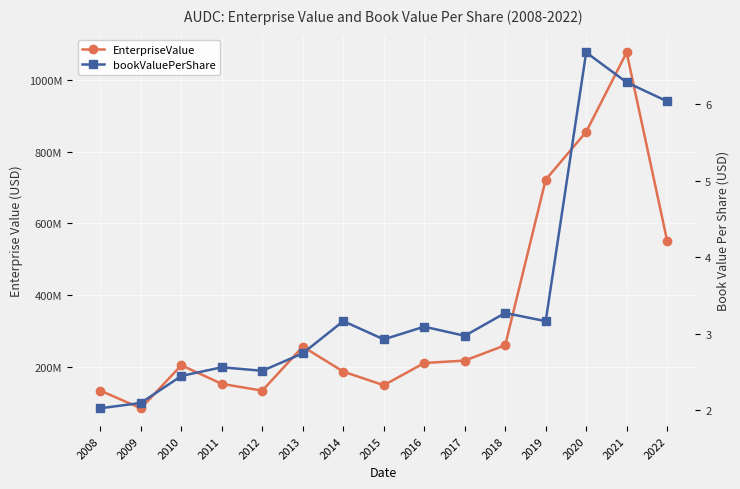

Rank the categories by bookValuePerShare value from highest to lowest.

2020, 2021, 2022, 2018, 2014, 2019, 2016, 2017, 2015, 2013, 2011, 2012, 2010, 2009, 2008